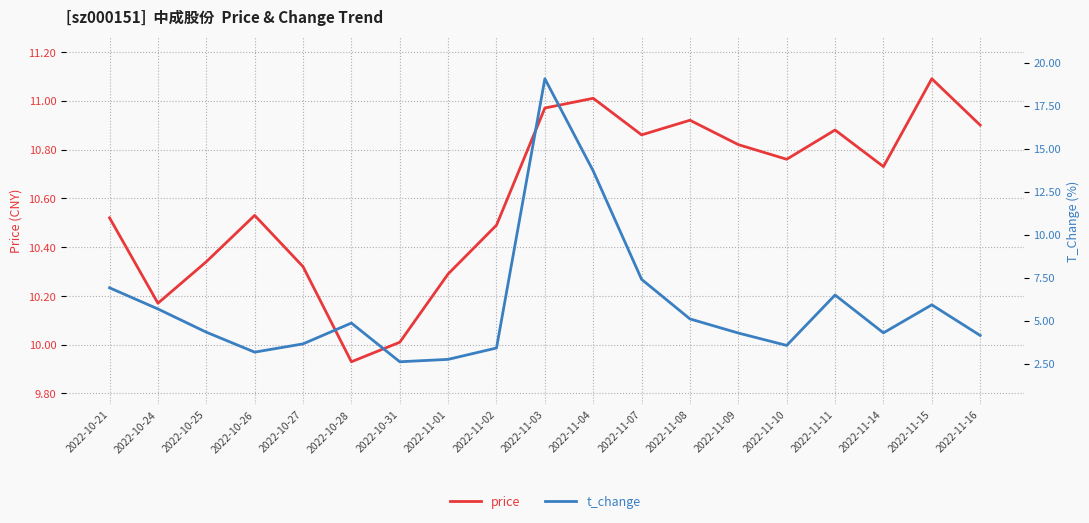

What is the label of the 10th point from the left?

2022-11-03